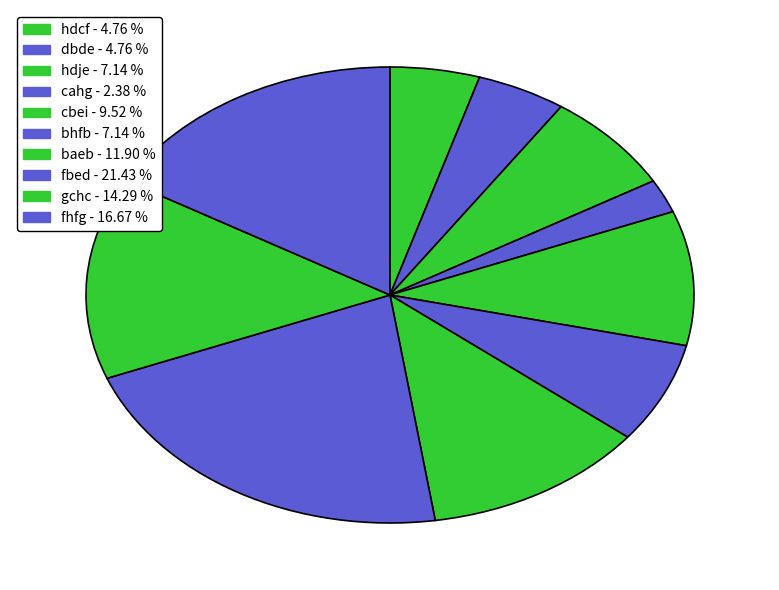

How many slices are in this pie chart?

10